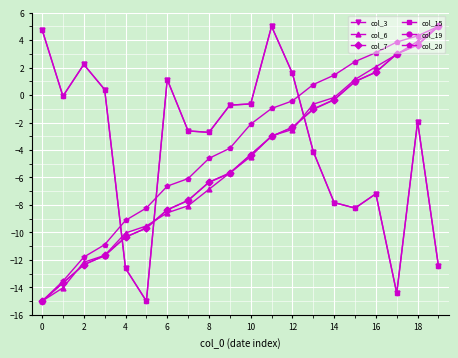

Reading left to right, transcribe all the data shown in this chart.

col_3: 4.8	-0.1	2.2	0.4	-12.6	-15.0	1.1	-2.6	-2.7	-0.7	-0.6	5.0	1.6	-4.1	-7.8	-8.2	-7.2	-14.4	-1.9	-12.5
col_6: -15.0	-14.0	-12.2	-11.7	-10.0	-9.5	-8.6	-8.1	-6.9	-5.7	-4.5	-3.0	-2.5	-0.7	-0.2	1.1	2.1	3.0	3.9	5.0
col_7: -15.0	-13.7	-12.4	-11.7	-10.4	-9.7	-8.3	-7.7	-6.3	-5.7	-4.3	-3.0	-2.3	-1.0	-0.3	1.0	1.7	3.0	3.7	5.0
col_15: 4.8	-0.1	2.2	0.4	-12.6	-15.0	1.1	-2.6	-2.7	-0.7	-0.6	5.0	1.6	-4.1	-7.8	-8.2	-7.2	-14.4	-1.9	-12.5
col_19: -15.0	-13.7	-12.3	-11.7	-10.3	-9.7	-8.4	-7.7	-6.3	-5.7	-4.3	-3.0	-2.4	-1.0	-0.4	1.0	1.7	3.0	3.6	5.0
col_20: -15.0	-13.5	-11.8	-10.9	-9.1	-8.2	-6.6	-6.1	-4.6	-3.9	-2.1	-1.0	-0.4	0.8	1.4	2.4	3.1	3.9	4.3	5.0